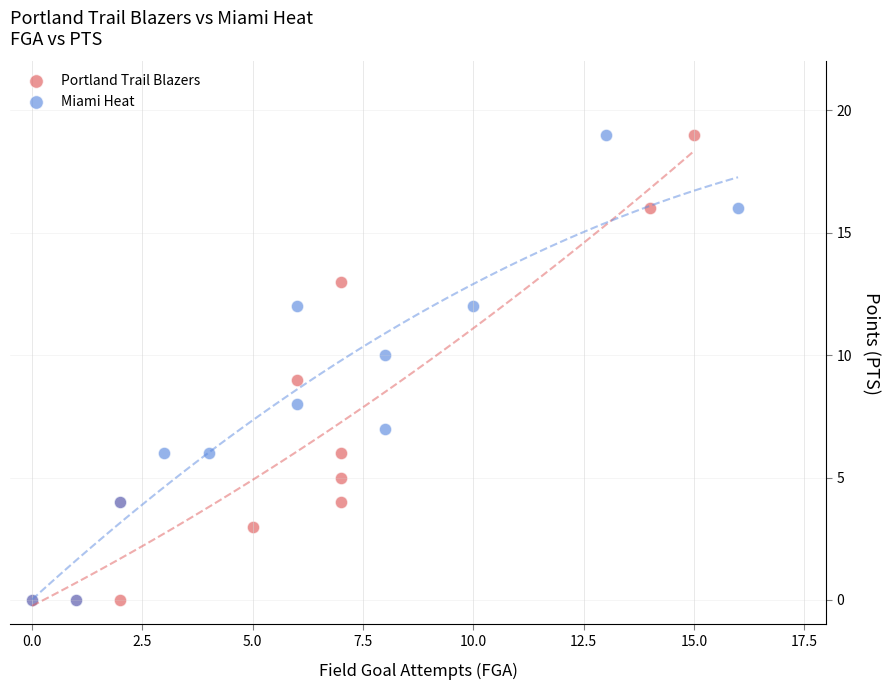

What are all the series names shown in the legend?

Portland Trail Blazers, Miami Heat